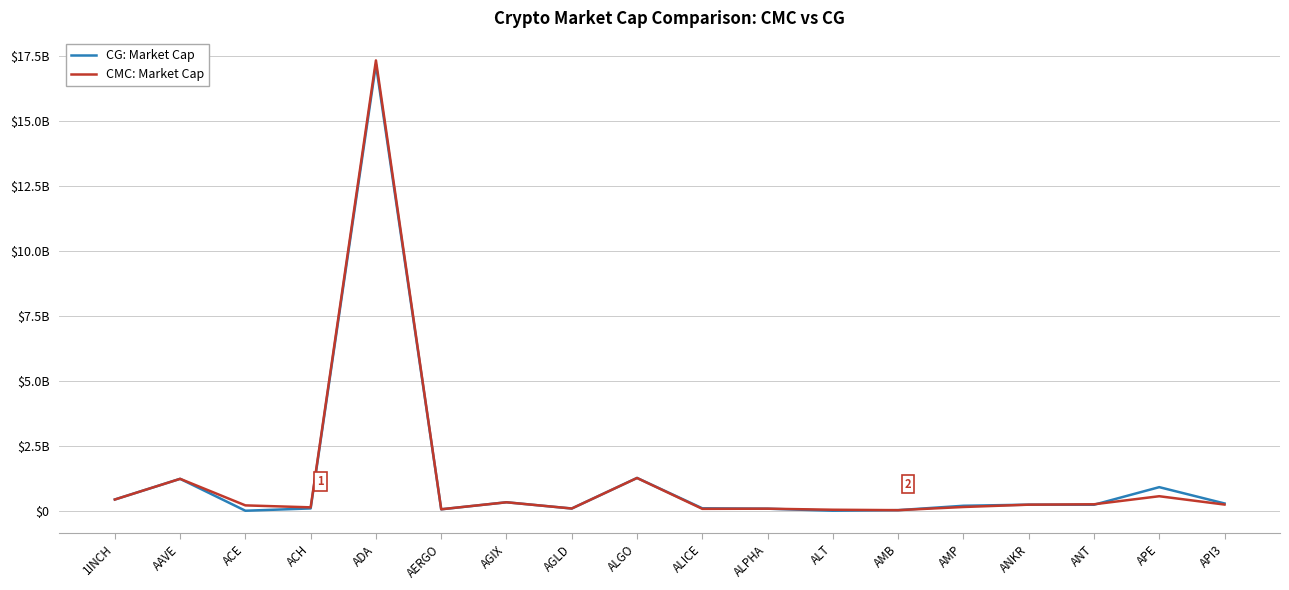

The value of CG: Market Cap at ADA is 17181534761. True or false?

True